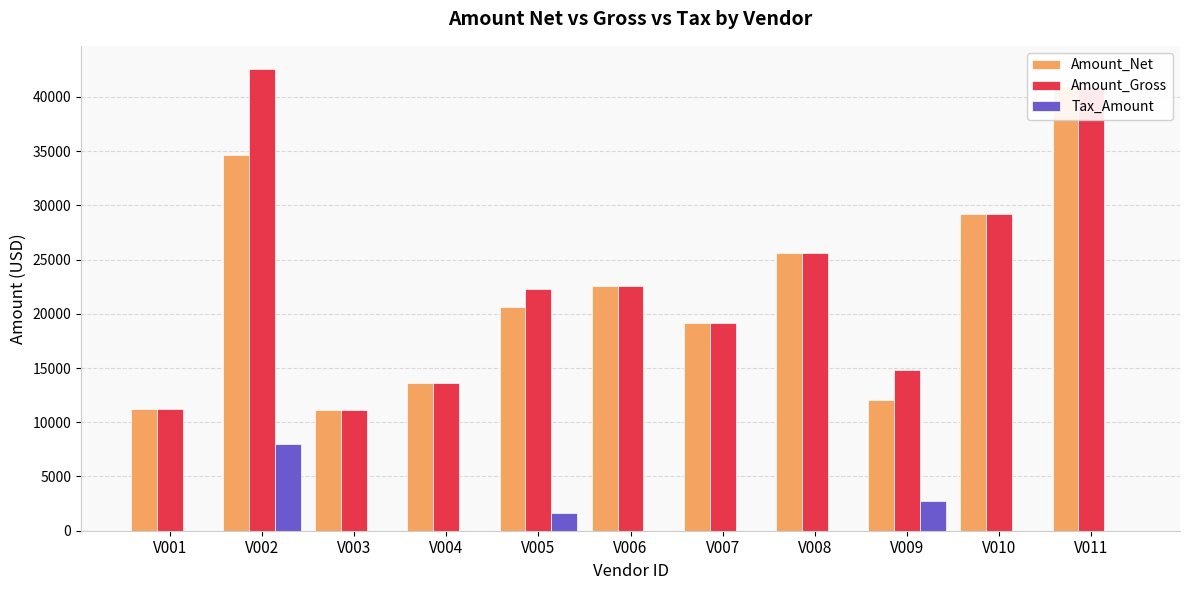

What are all the series names shown in the legend?

Amount_Net, Amount_Gross, Tax_Amount